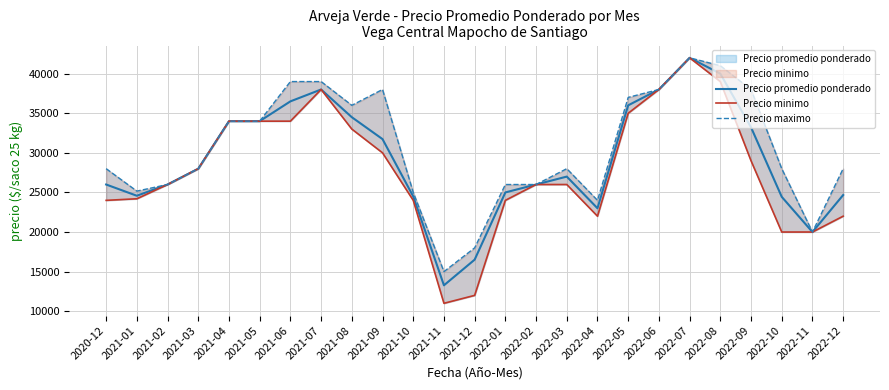

At which category is the sum across all series the highest?

2022-07